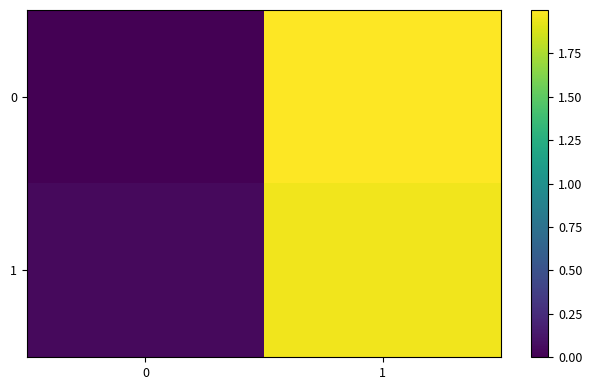

At how many categories does at least one series exceed 0?

2